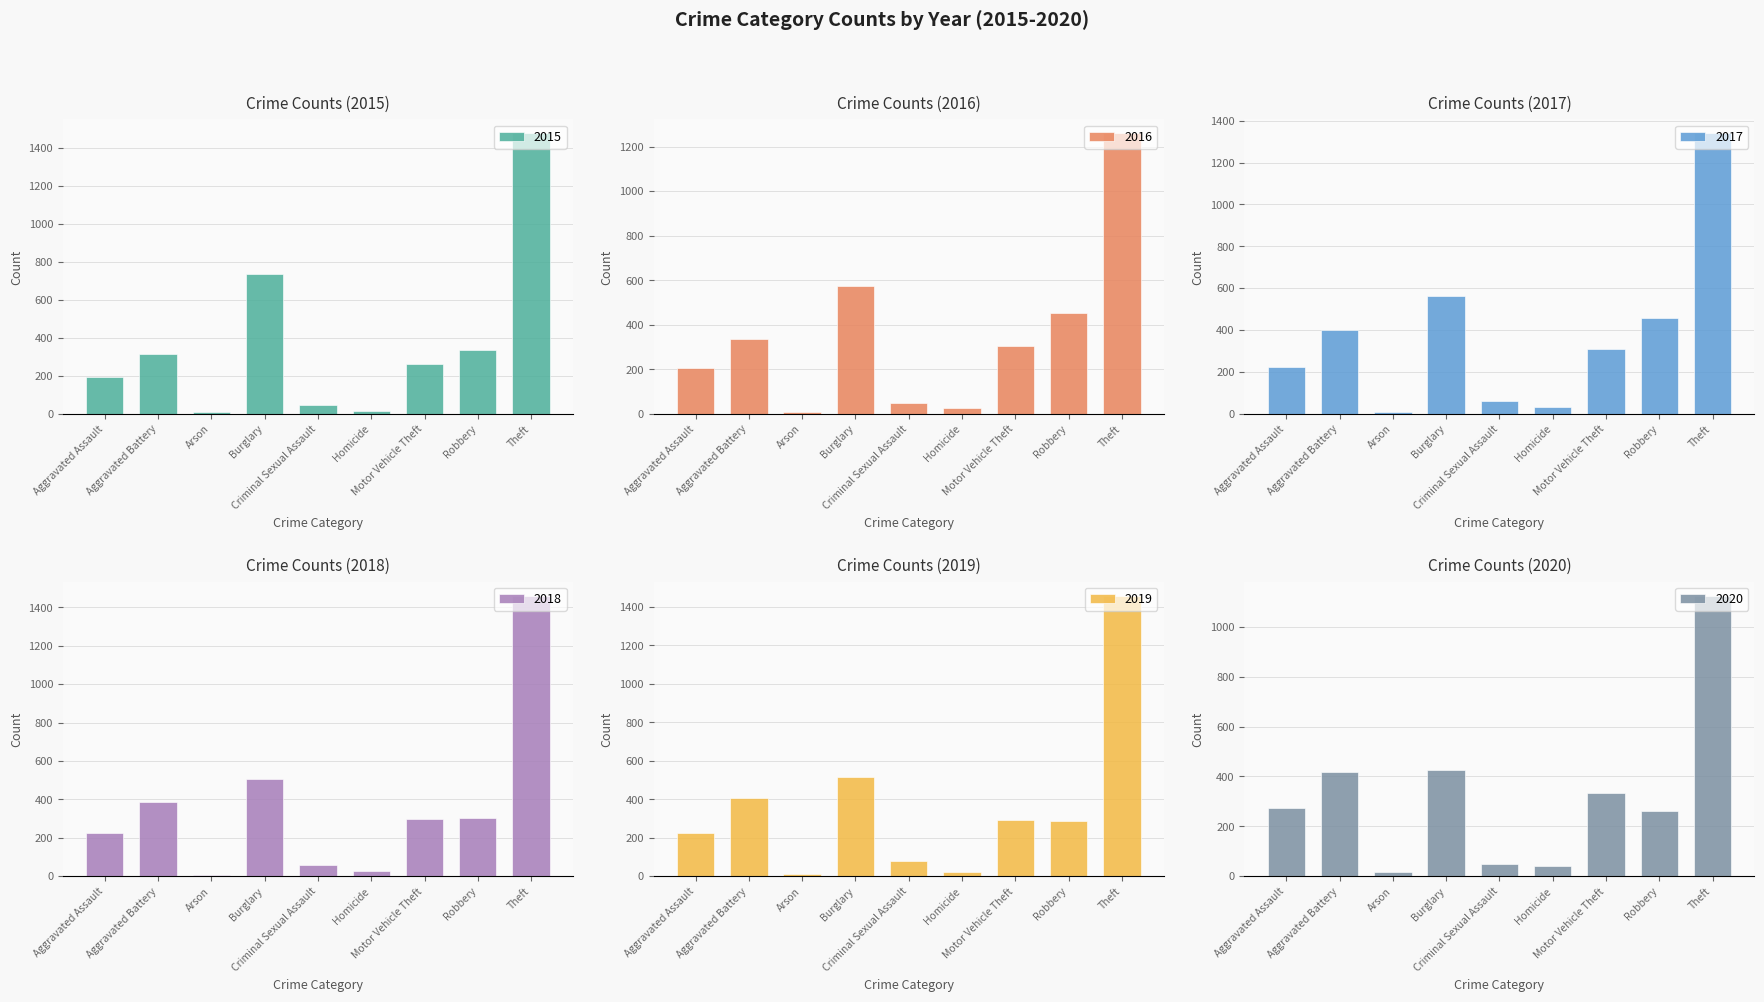

How many series are shown in this chart?

6